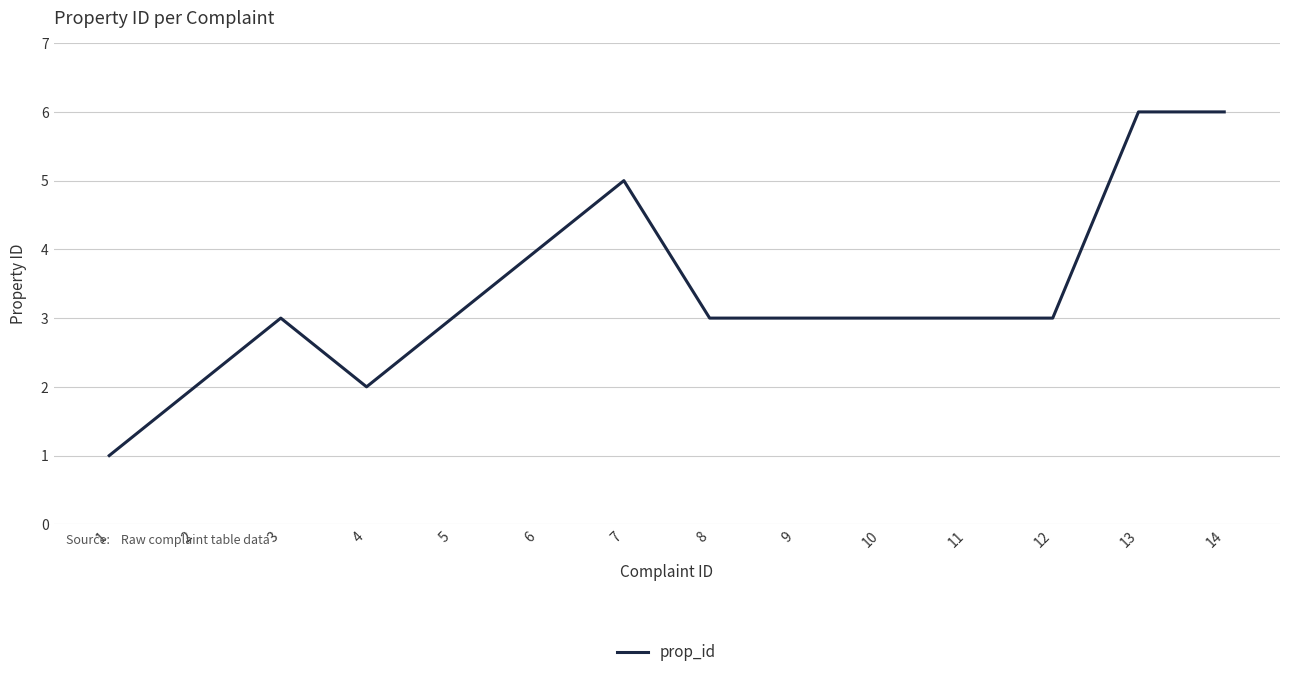

What is the change in value from 4 to 13?

+4